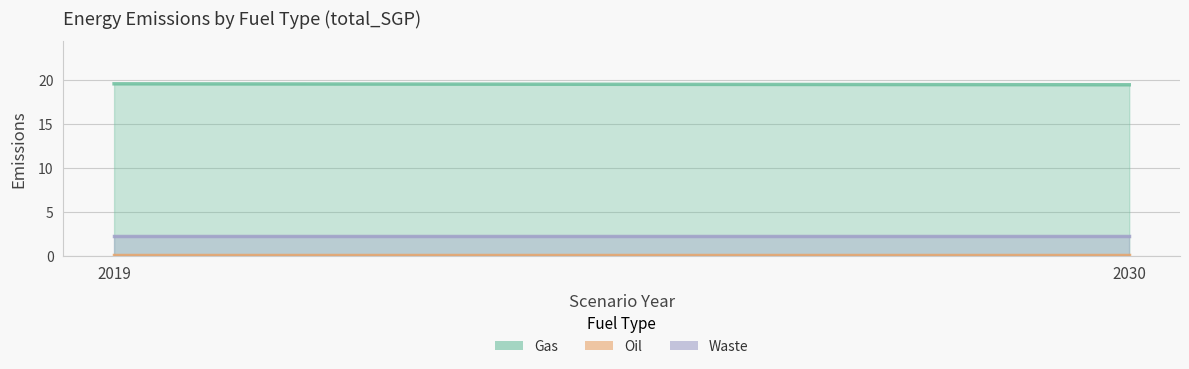

What are all the series names shown in the legend?

Gas, Oil, Waste